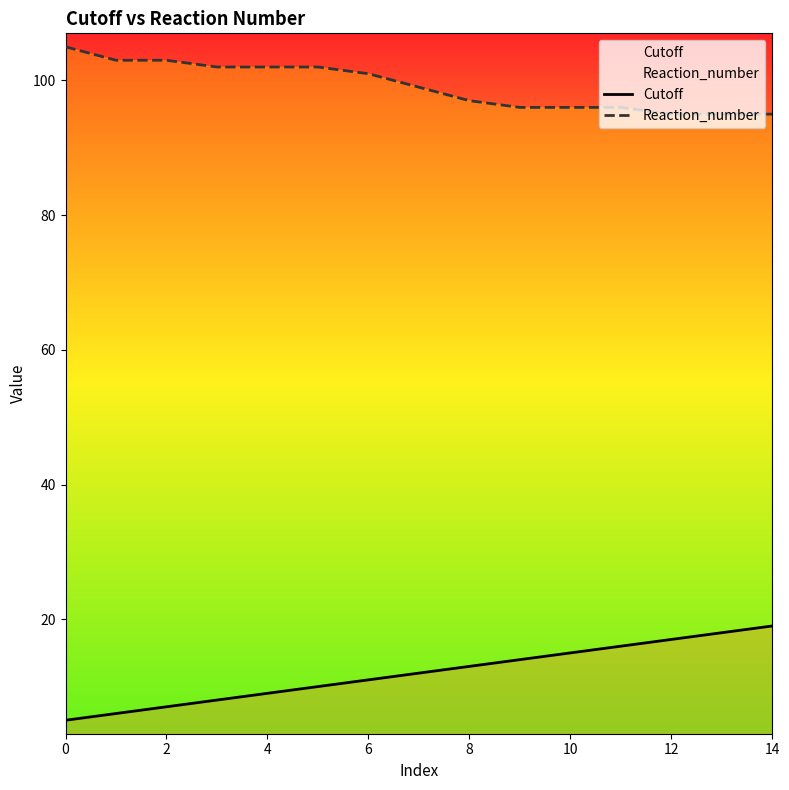

What is the spread (max minus min) of values at 0?

100